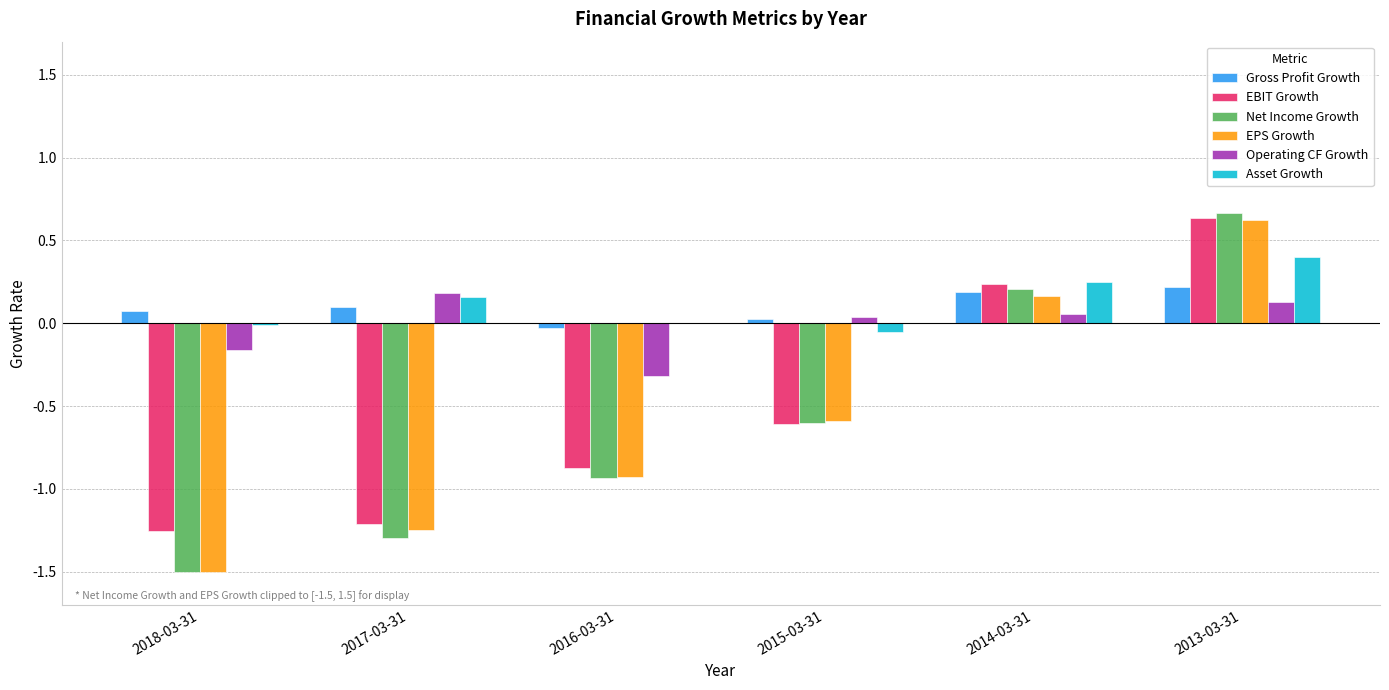

Is the value of Net Income Growth at 2015-03-31 greater than the value of Operating CF Growth at 2018-03-31?

No